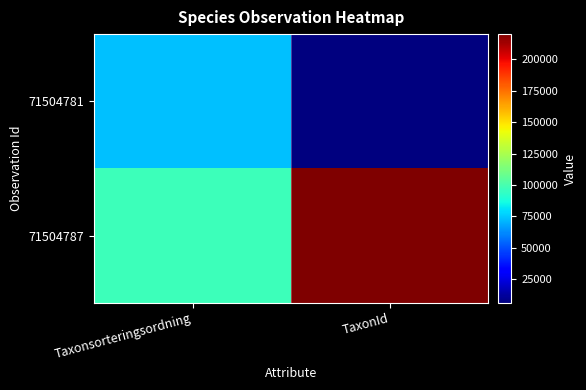

List the series in order of their overall mean, highest first.

71504787, 71504781